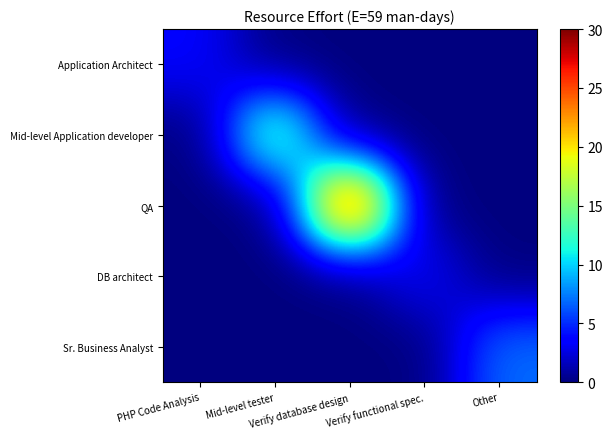

What is the total value across all series at PHP Code Analysis?

3.5